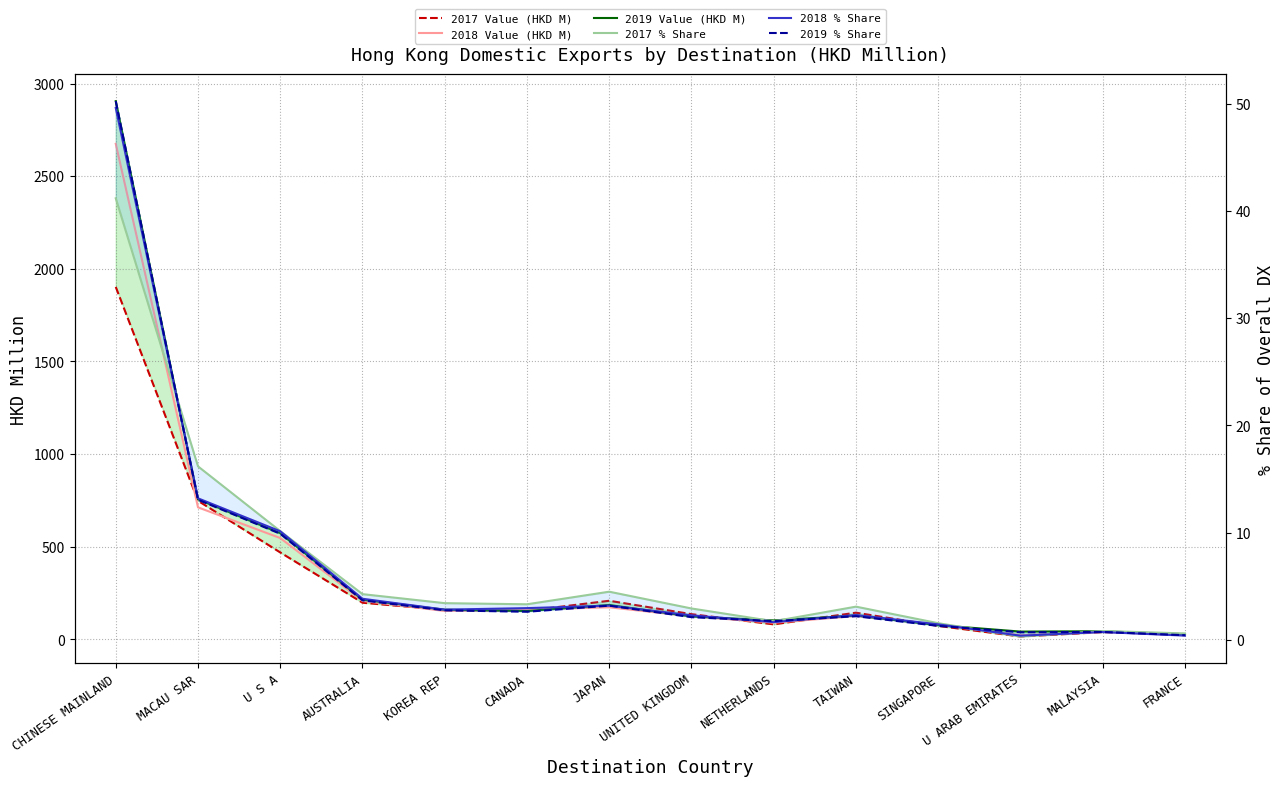

Which series changed the most between CANADA and TAIWAN?

2018 Value (HKD M)